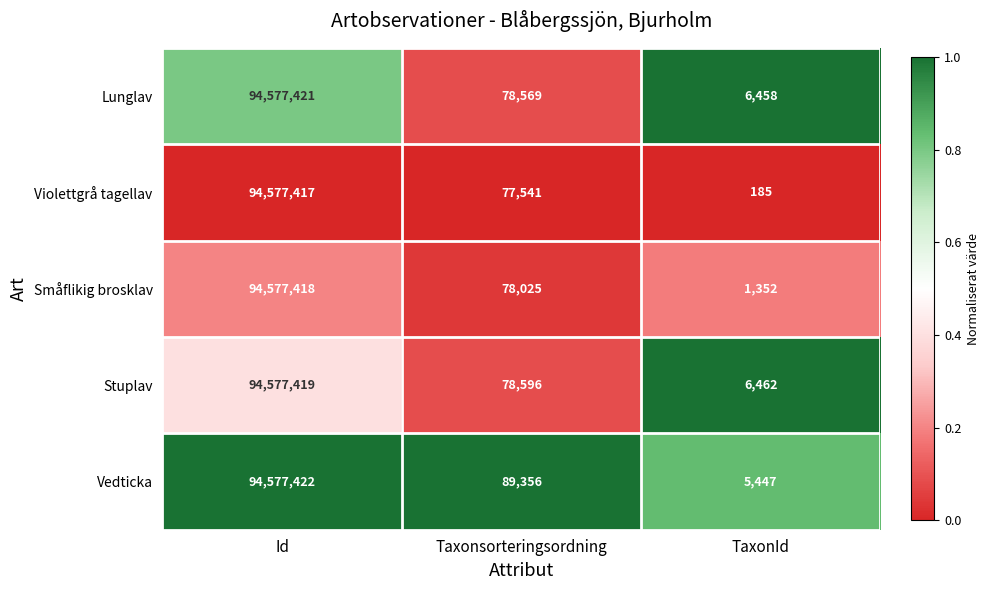

Count the number of categories in the chart.

3